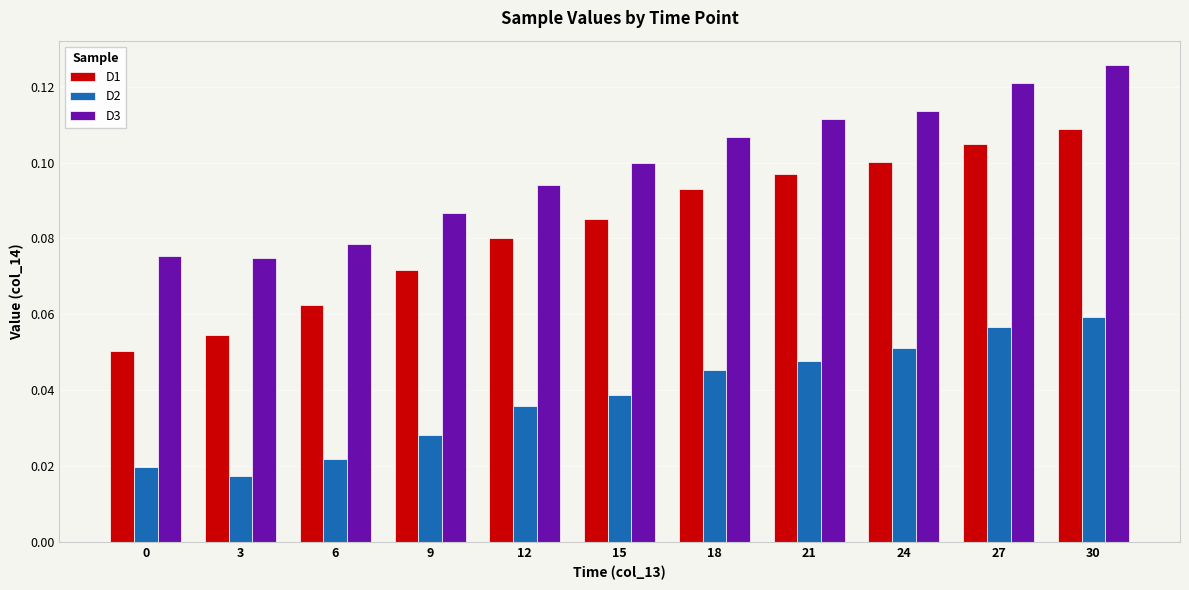

Count the D2 values in the range 0 to 1.

11